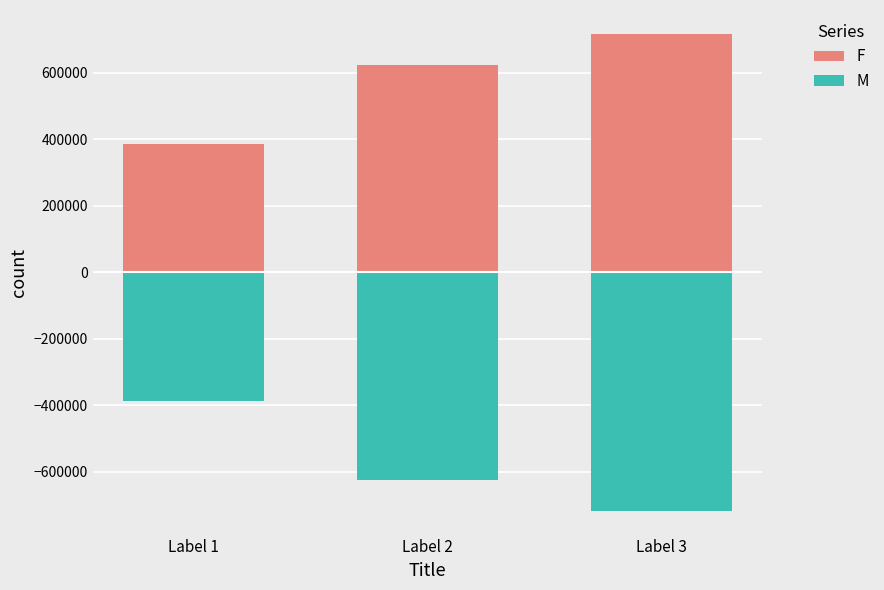

How many data points in M are less than -623683?

1